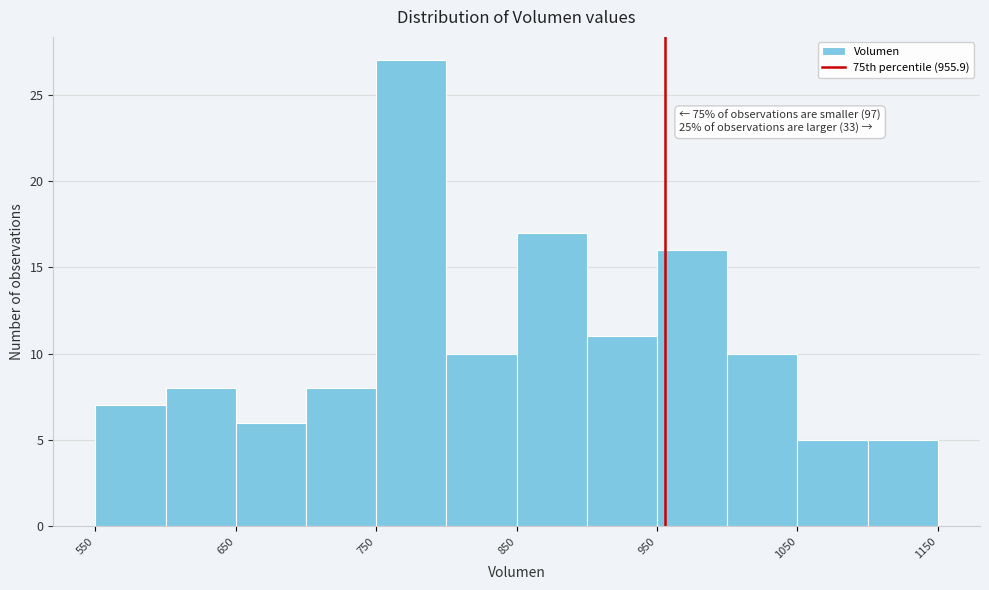

Over which range of the x-axis is the bar tallest?

750 to 800